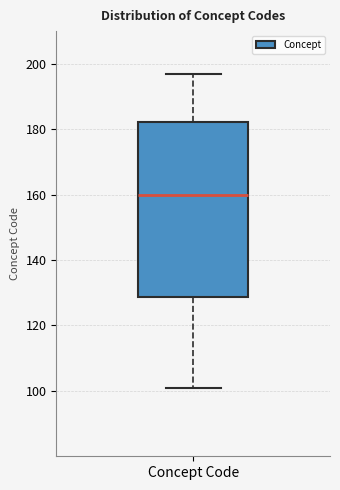

Read this box plot against the y-axis: the position of the median line, the range covered by the box, and the ends of both whiskers. The values are not printed on the chart, so give them approximately, as read against the axis.

median 160, box 128 to 182, whiskers 102 to 198